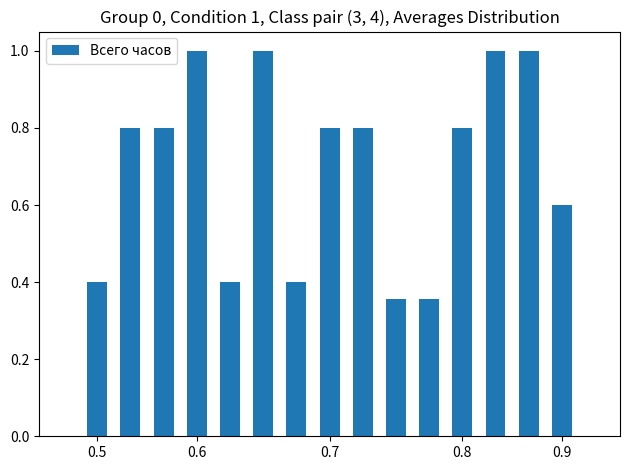

What is the sum of all values?

10.5